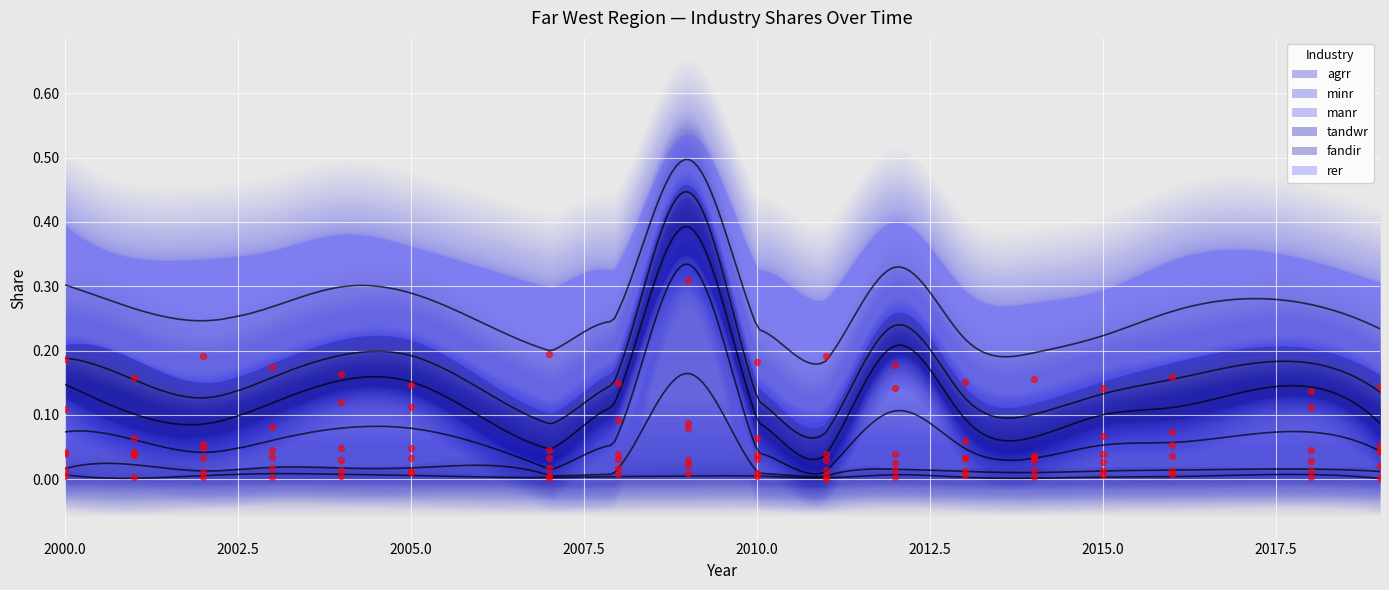

Which series has the widest spread of Y values?

minr